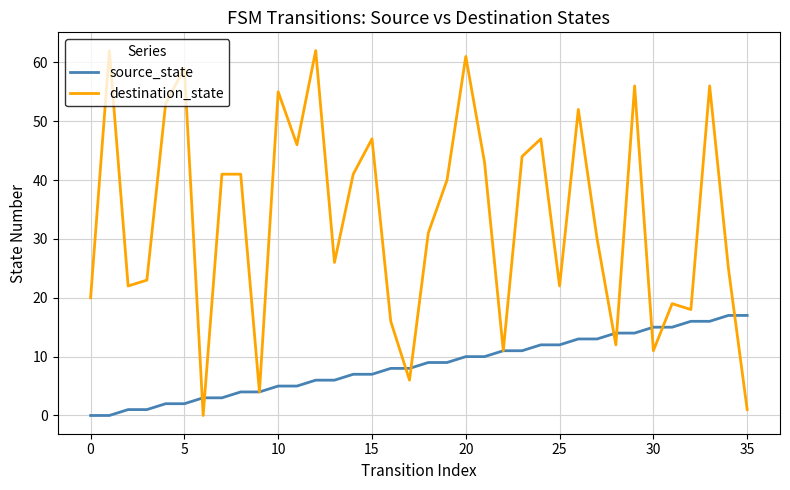

How many lines are shown in the chart?

2